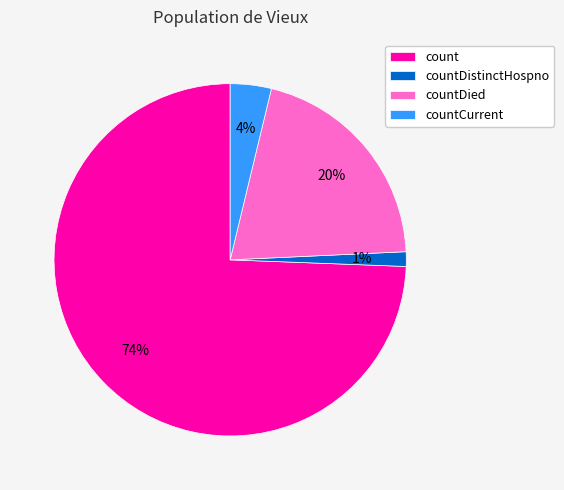

Do countDistinctHospno and countCurrent together represent more than half of the pie?

No